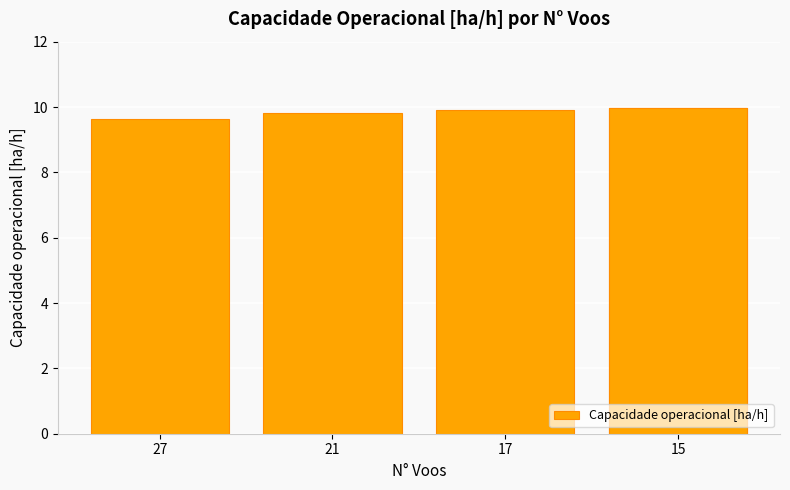

The chart shows a value of 9.8 at 21. True or false?

True